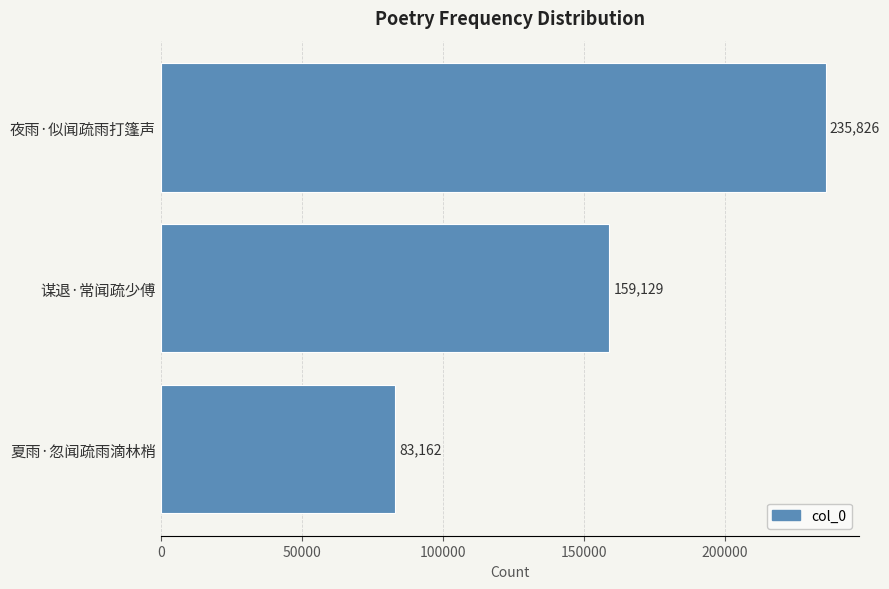

Count the number of categories in the chart.

3